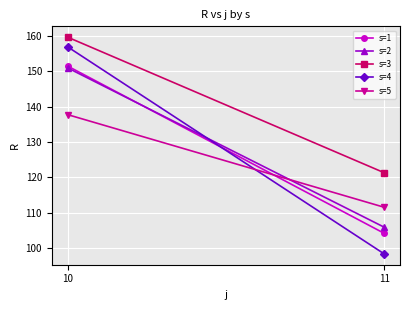

What is the value of the s=5 point at the 1st from the left?

137.8